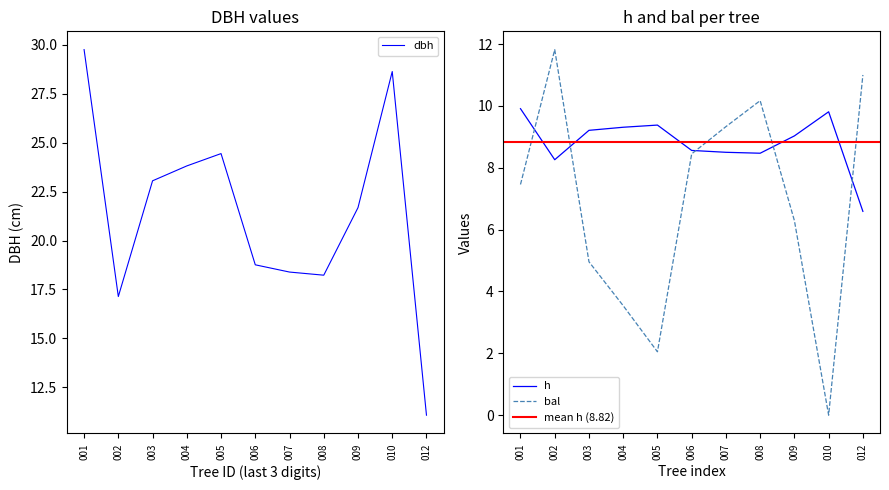

The bal series shows 9.3 at 007. True or false?

True